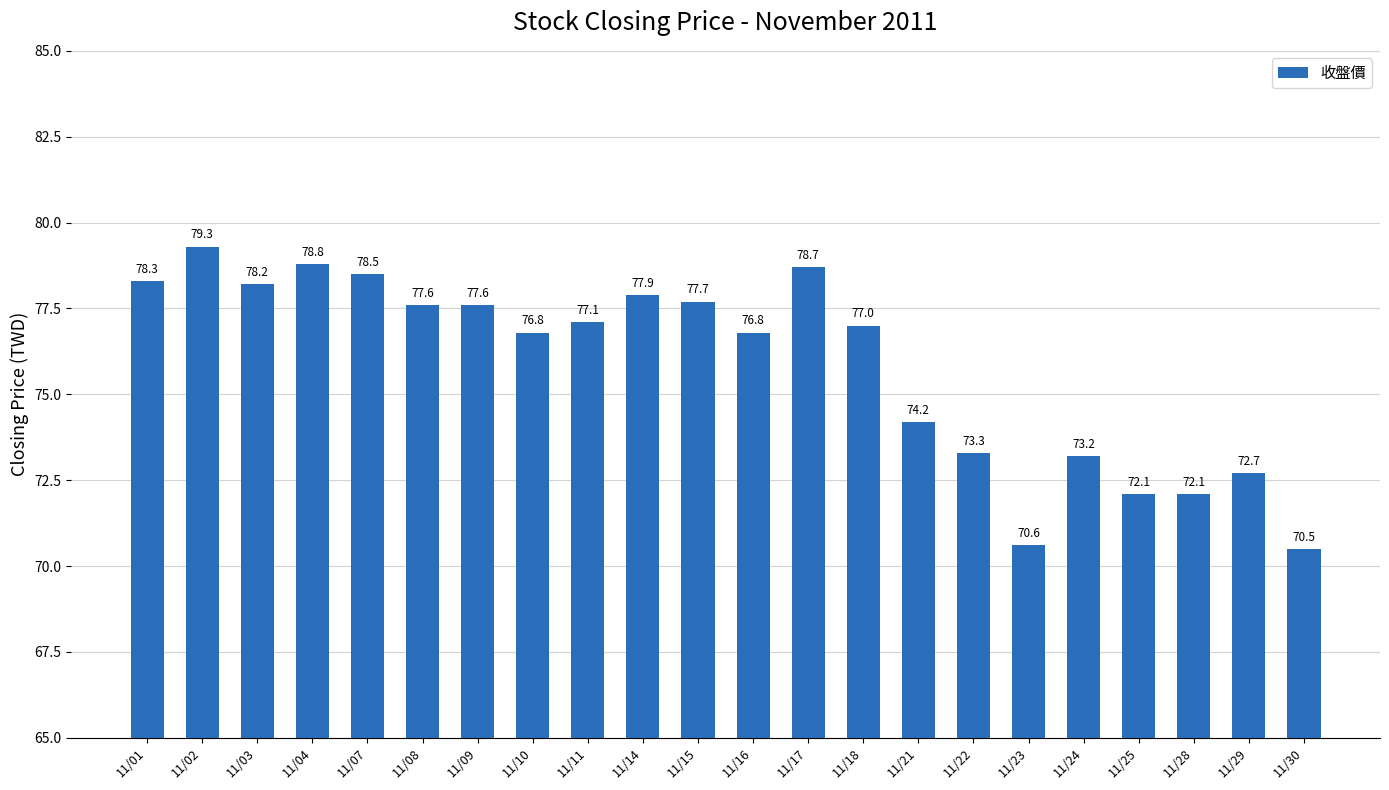

What value does the data have at 11/02?

79.3